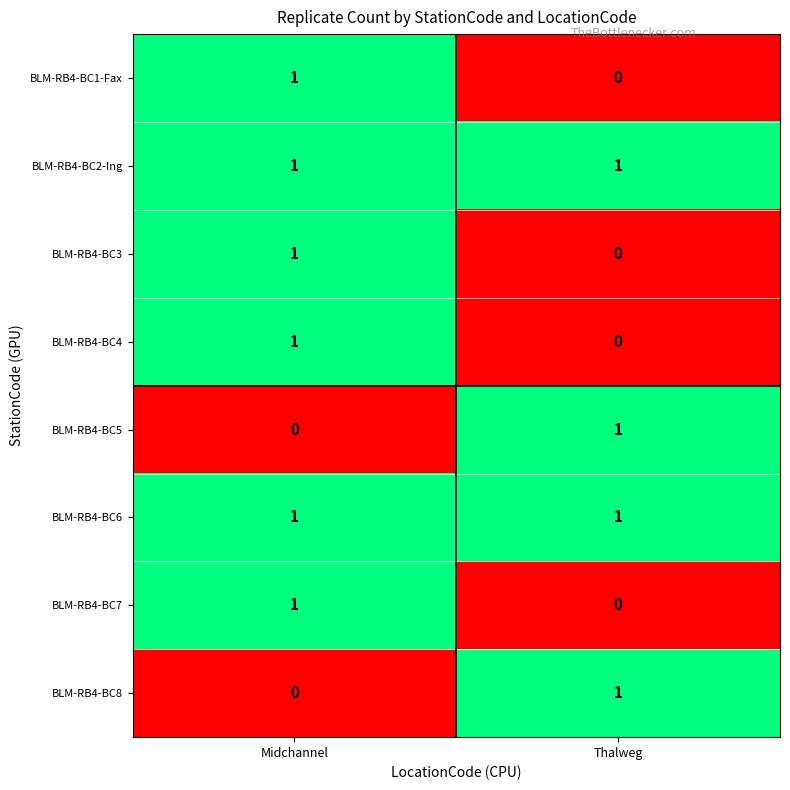

What is the difference between the highest and lowest values at Midchannel?

1